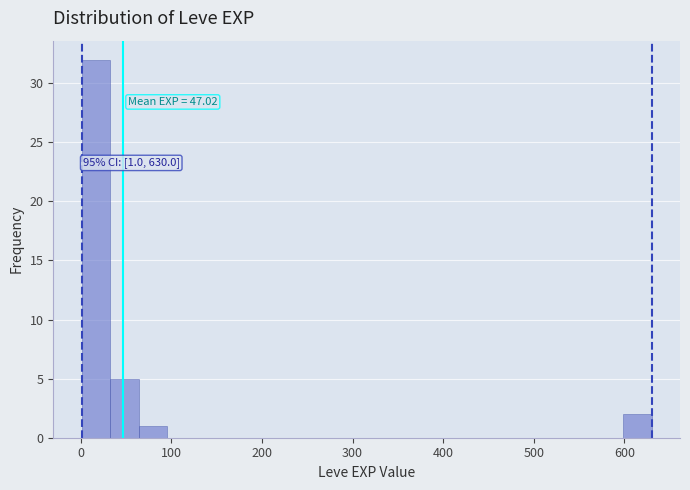

Read against the x-axis, roughly where is the centre of the tallest bar?

20